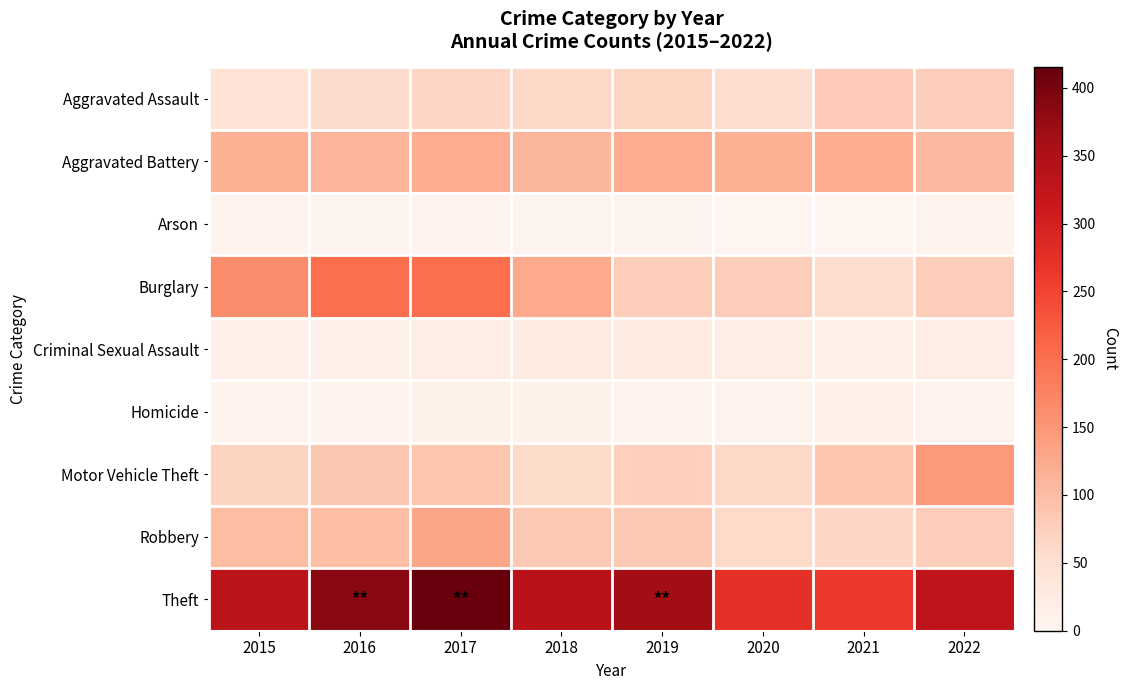

Between 2016 and 2015, which is larger?

2016